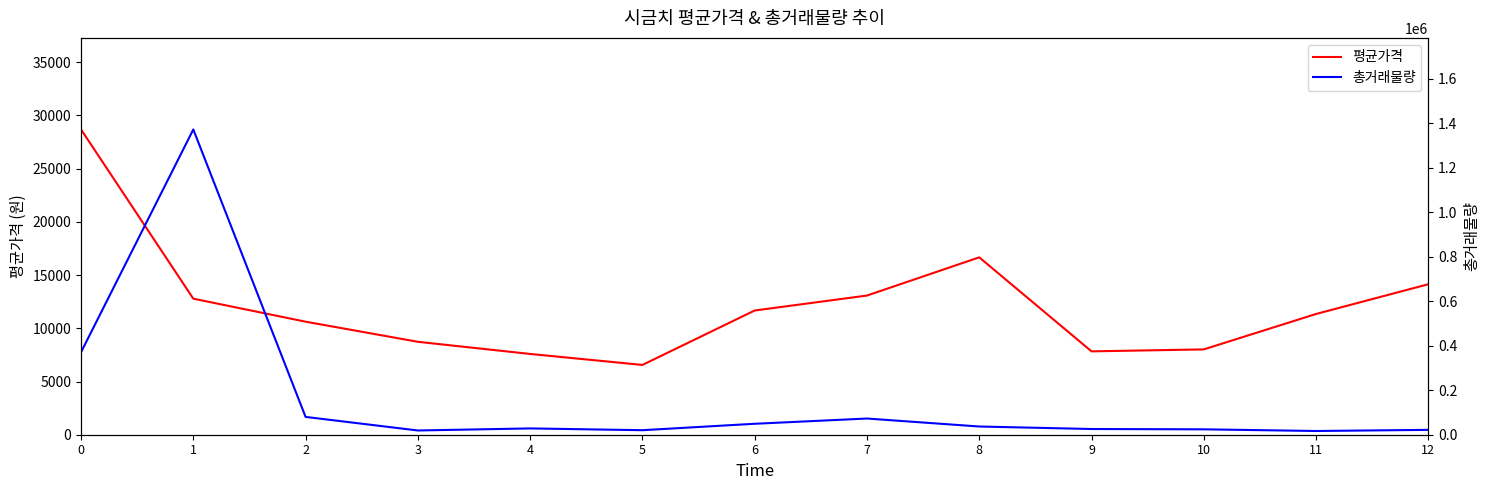

Rank the series by their average value, from lowest to highest.

평균가격, 총거래물량